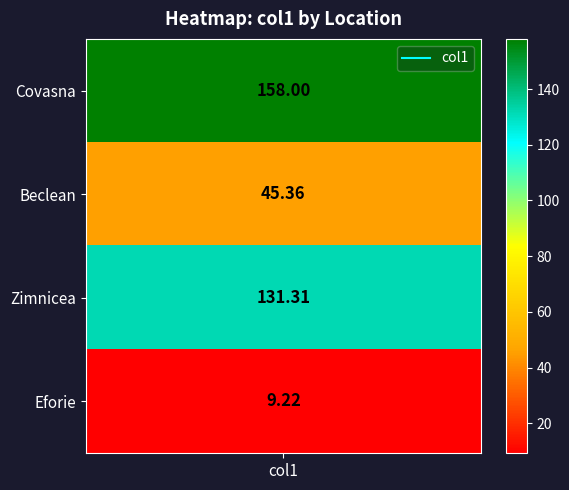

Reading left to right, what are all the values shown in this chart?

col1=158.0	1=45.4	2=131.3	3=9.2